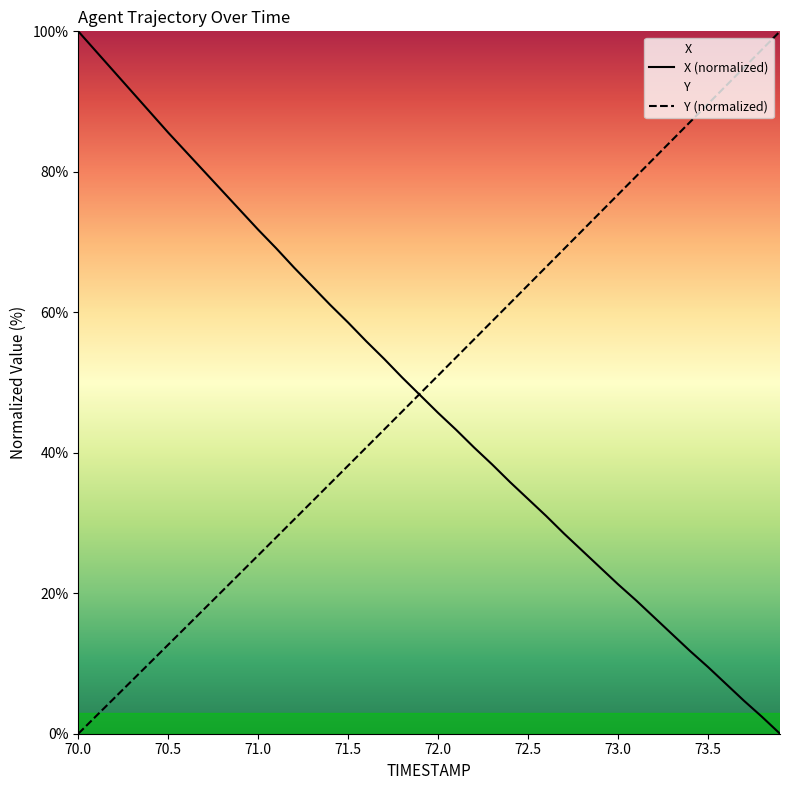

True or false: Y has more than 2 interior local peaks.

False